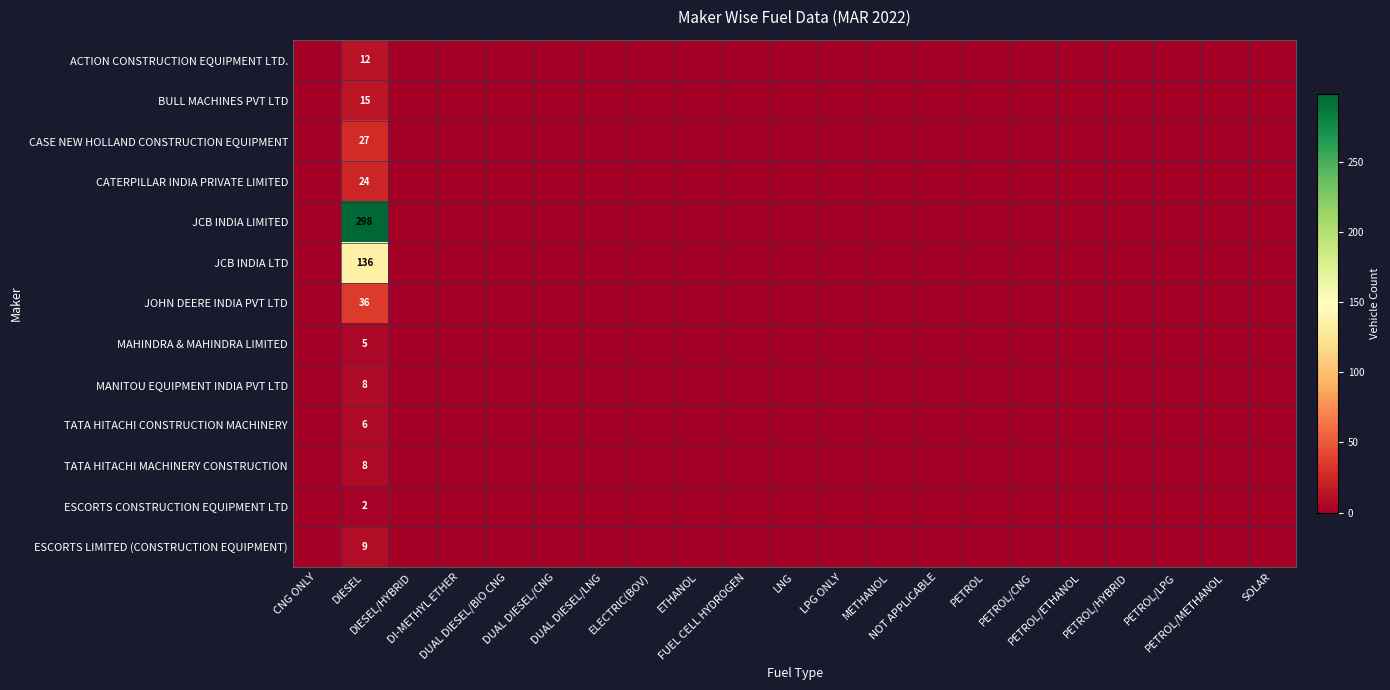

What is the highest value of the ACTION CONSTRUCTION EQUIPMENT LTD. series?

12